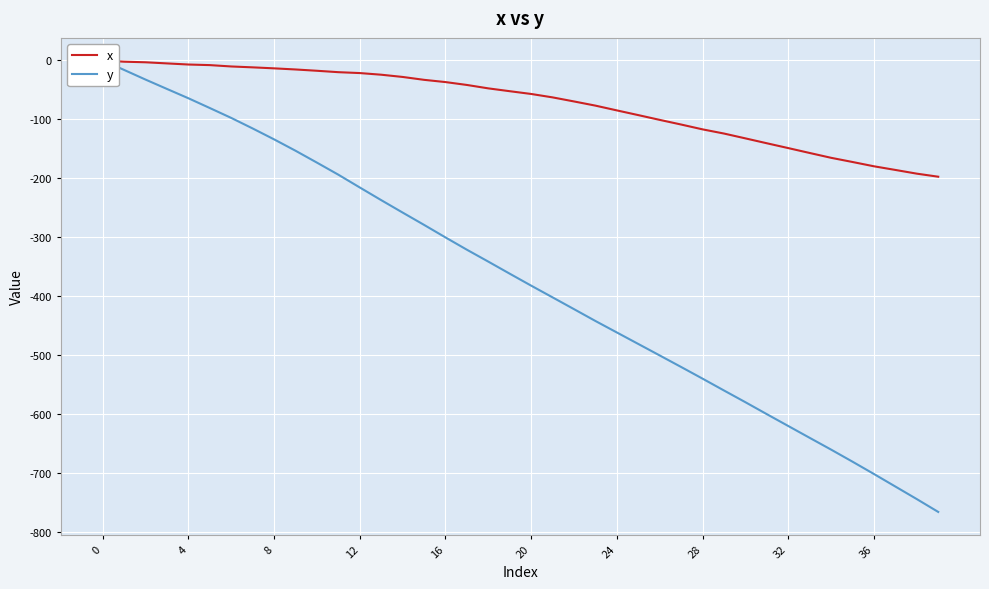

What is the difference between the maximum and minimum values in the x series?

197.4